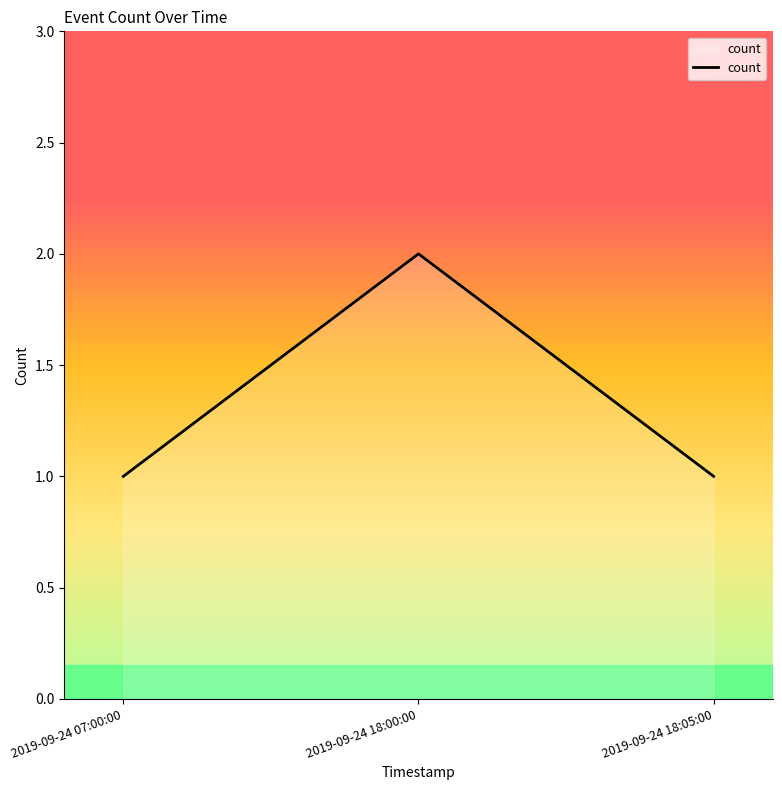

True or false: the data shows 3 at 2019-09-24 18:00:00.

False